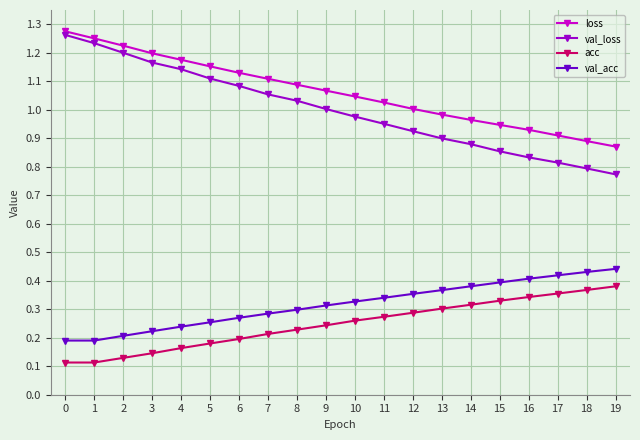

True or false: val_acc has a value of 0.2 at 2.

True